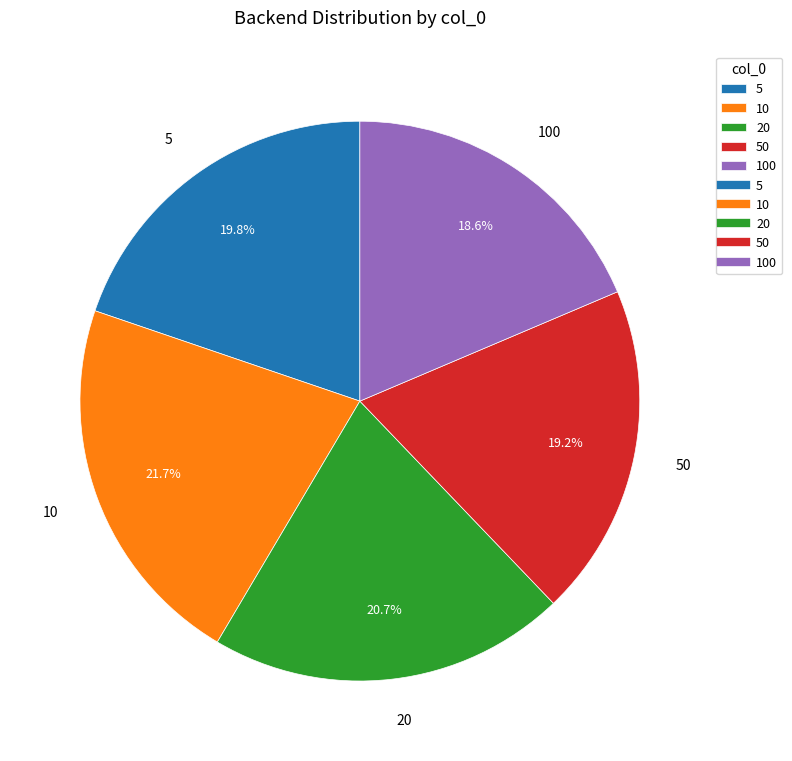

How much of the chart is everything except 20?

79.3%